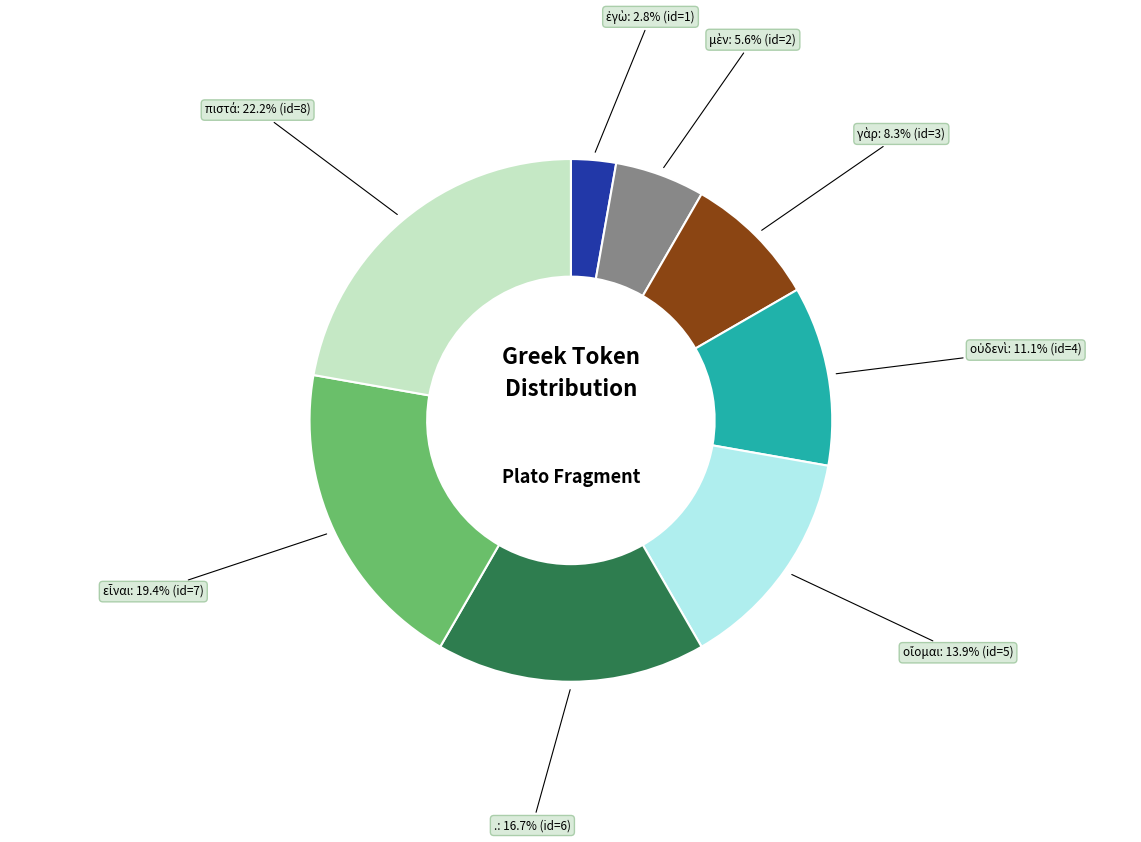

Is there a majority slice in this chart?

No